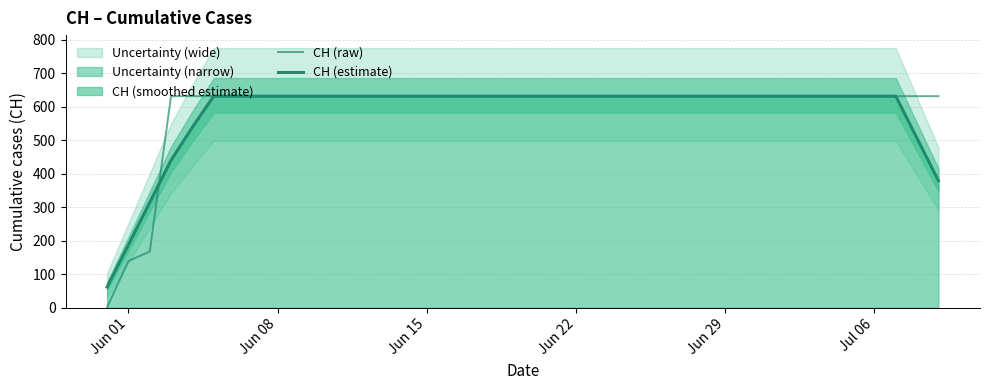

What is the minimum value for CH (estimate)?

61.2